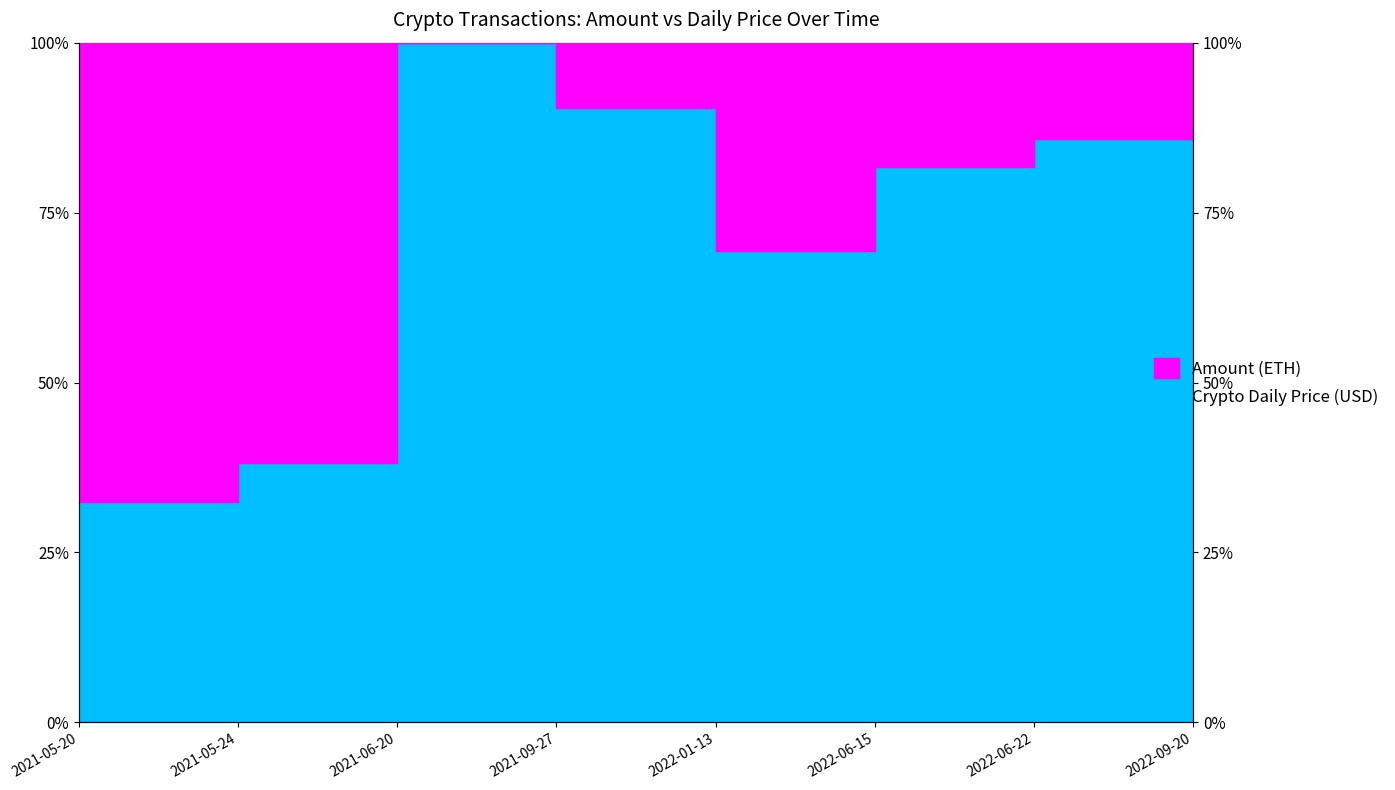

Which has a higher value, 2022-06-22 or 2022-09-20?

2022-09-20